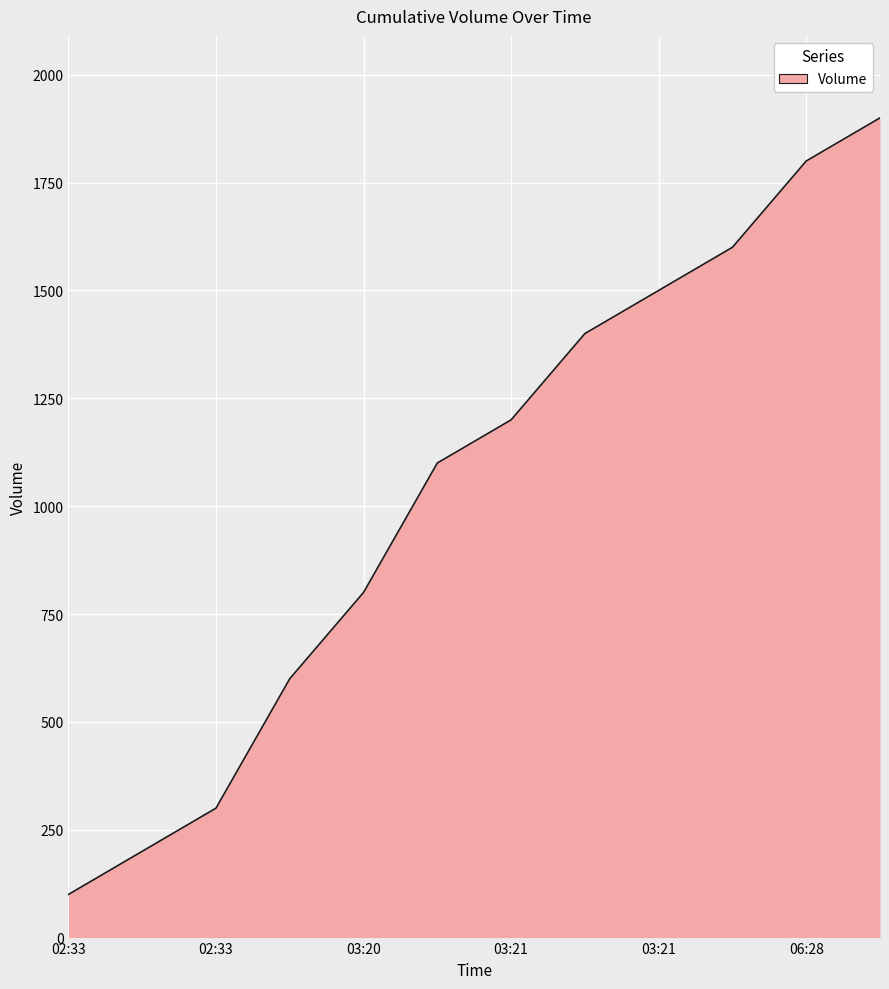

What is the difference between the maximum and minimum values?

1800